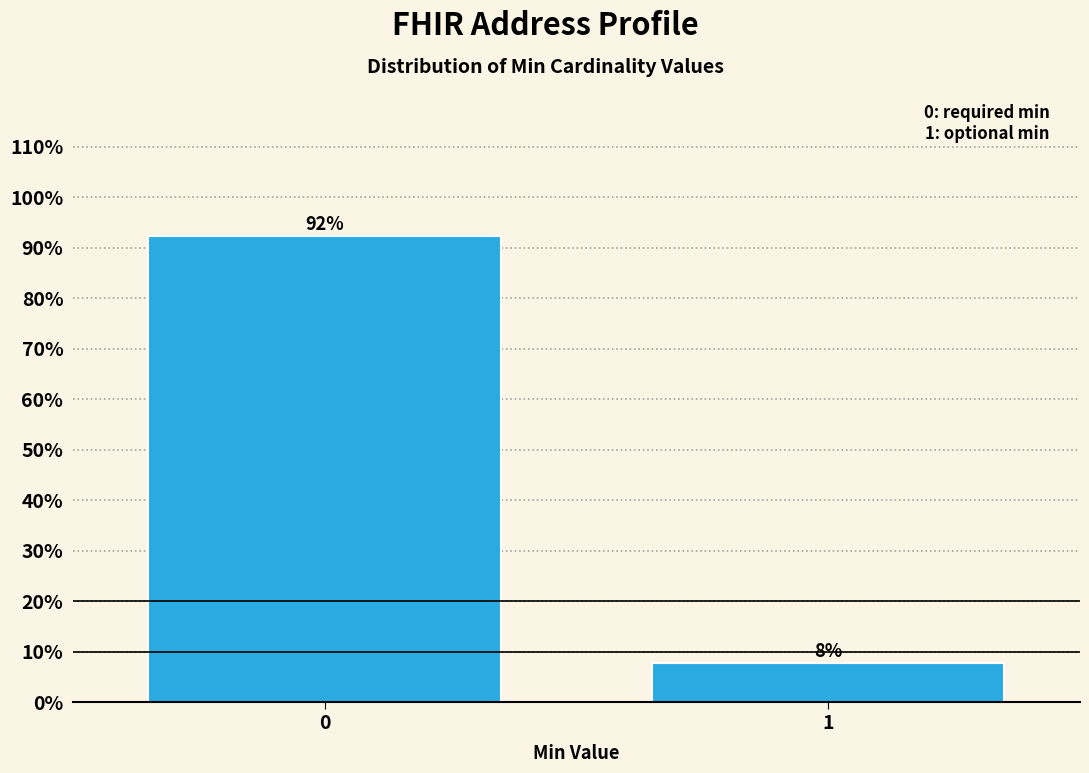

What is the sum of all values?

100.0